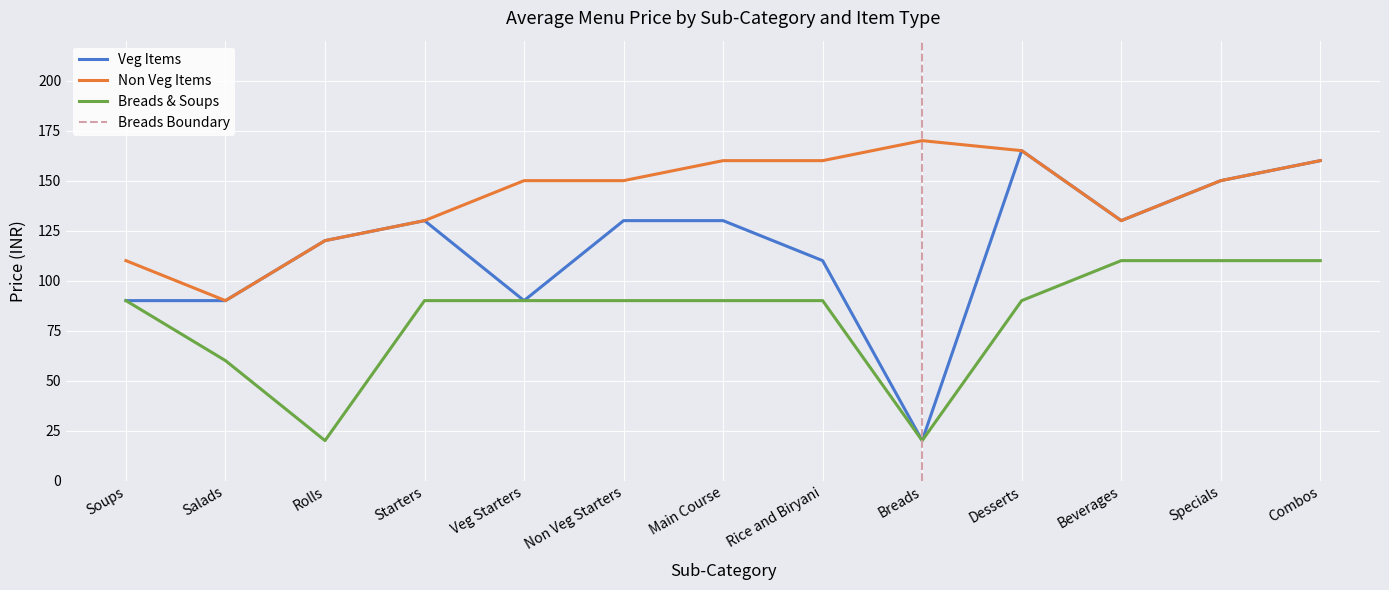

The value of Breads & Soups at Desserts is 90. True or false?

True